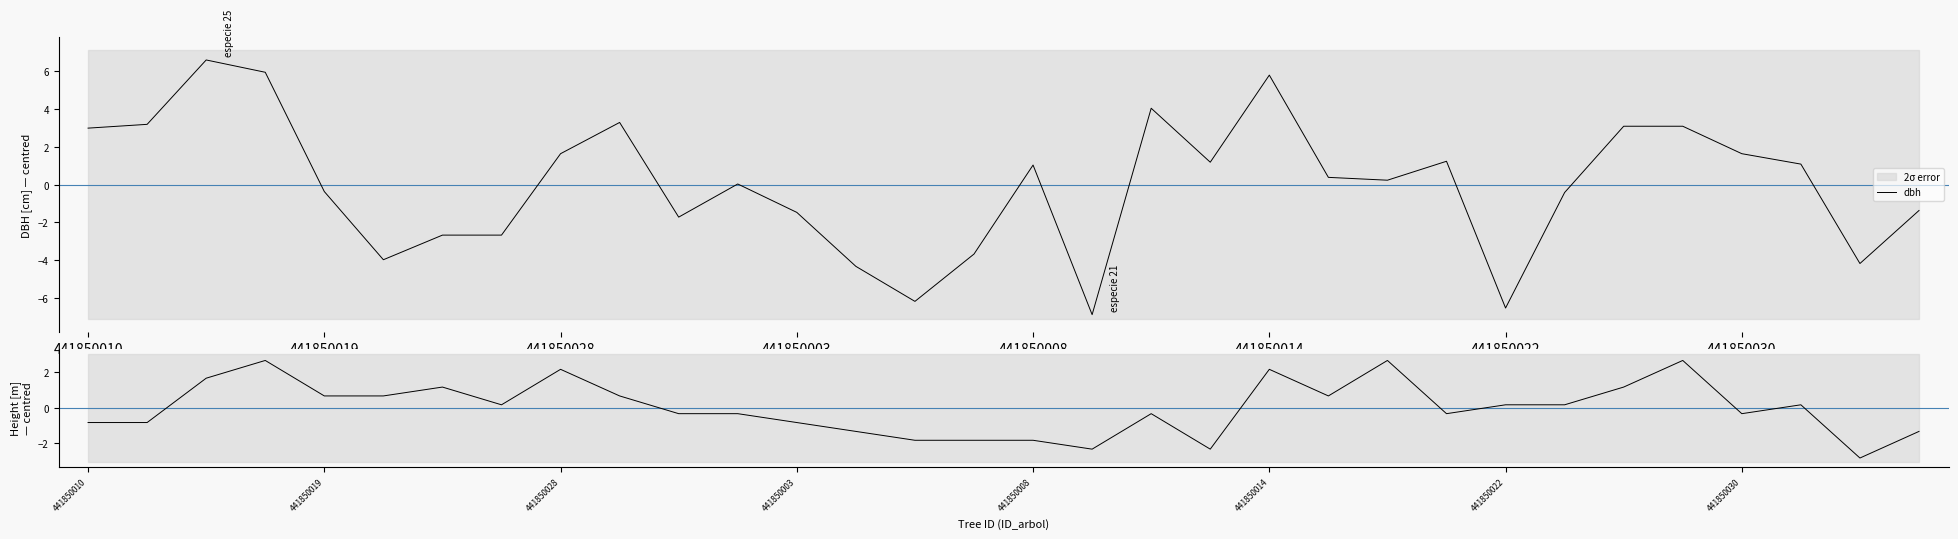

What is the approximate value of h at 23?

-0.3